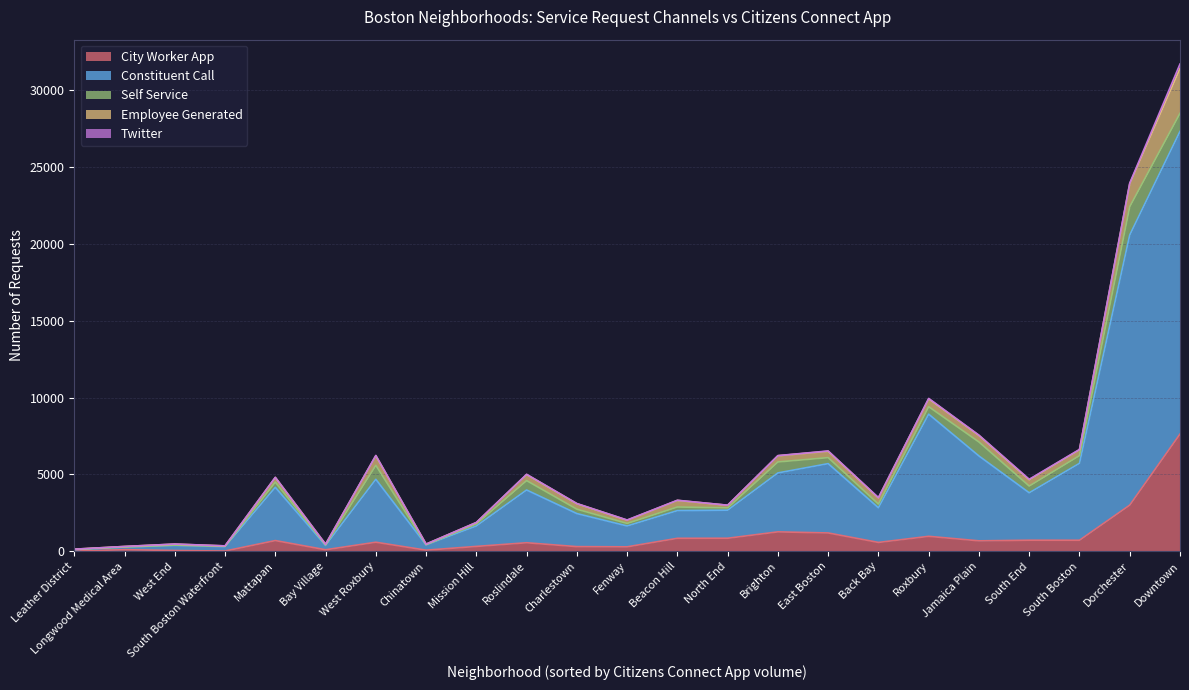

What is the difference between the Twitter values at Jamaica Plain and Back Bay?

3